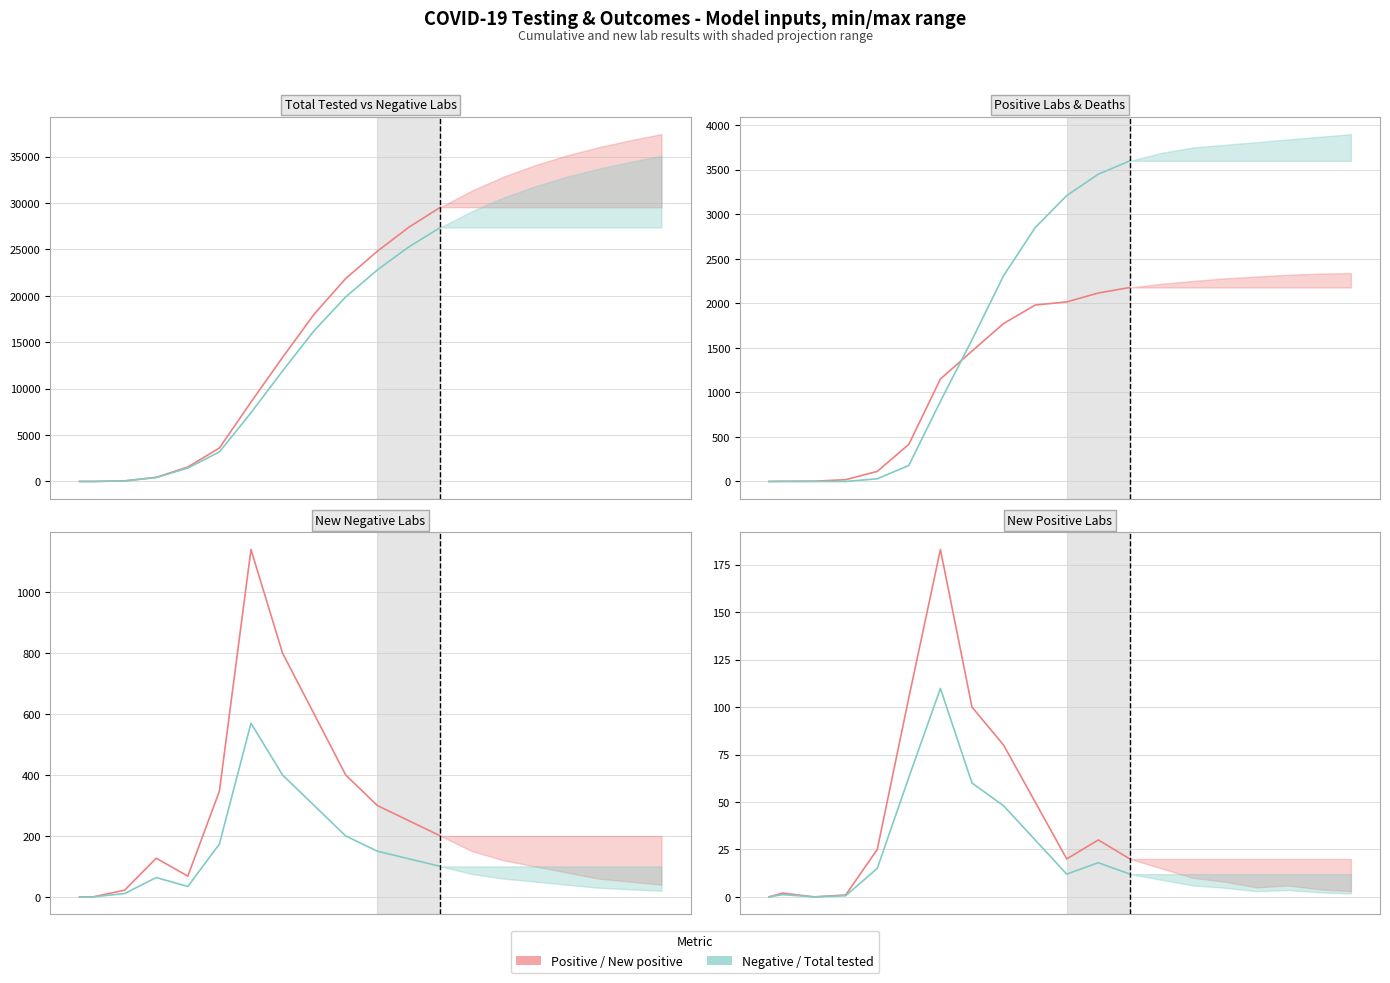

True or false: Total deaths and Total negative labs intersect in this chart.

False